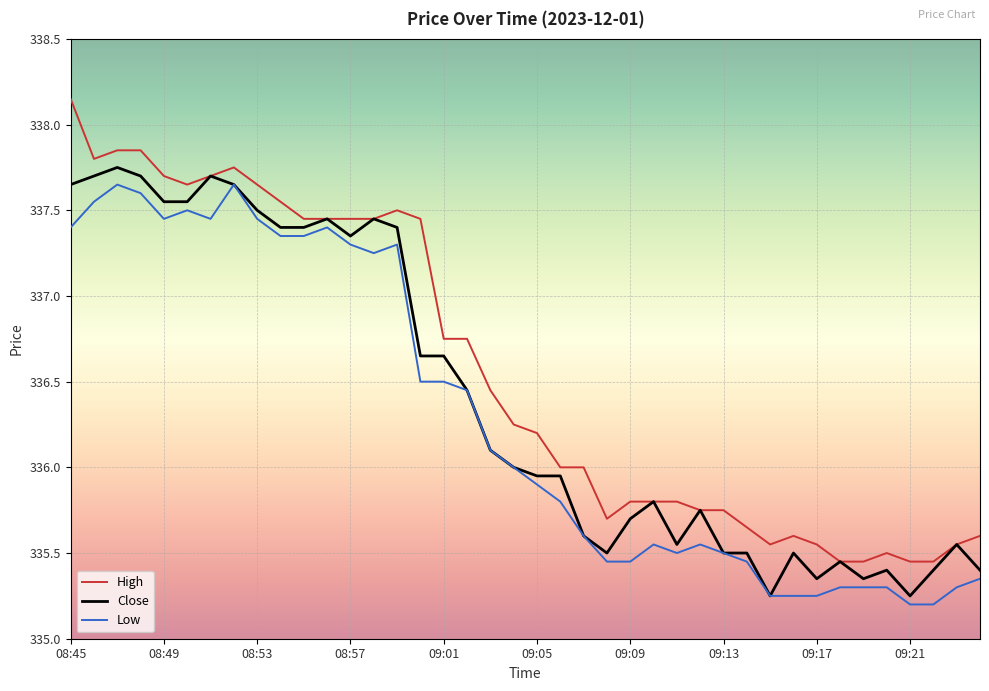

Which series has the widest spread of values?

High